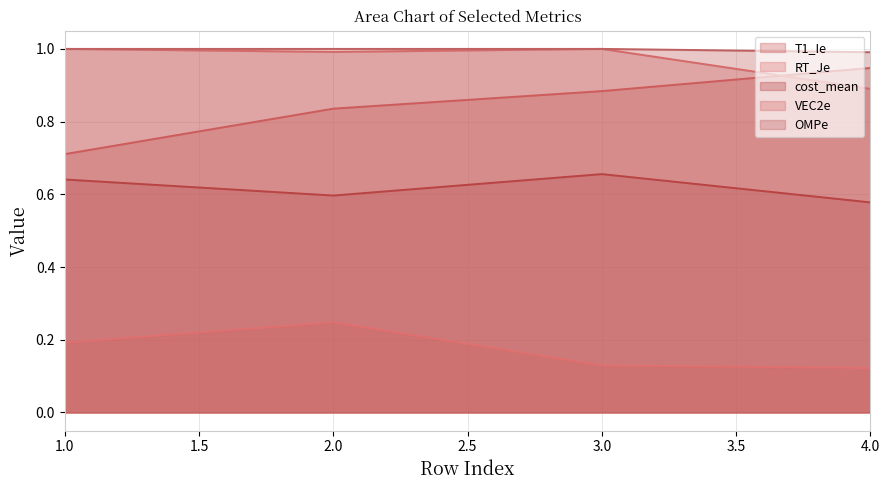

The value of RT_Je at 2 is 0.3. True or false?

False